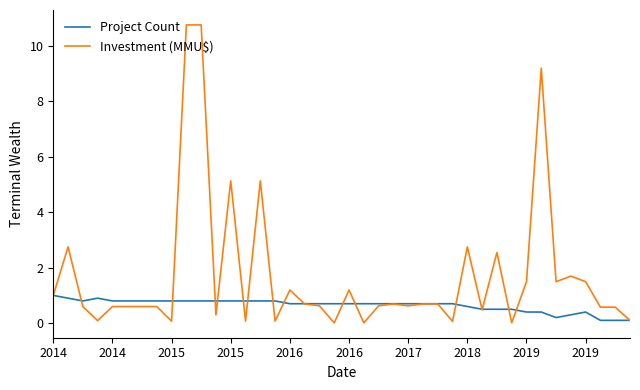

Which series has the widest spread of values?

Investment (MMU$)